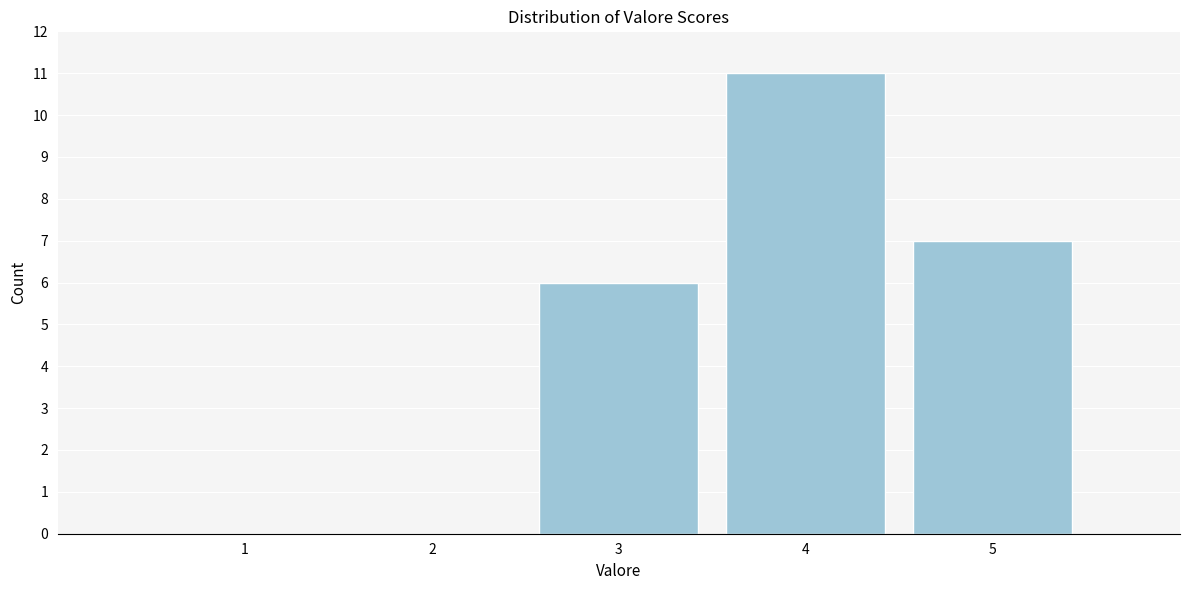

Reading left to right, extract all data points from this chart.

1=0	2=0	3=6	4=11	5=7